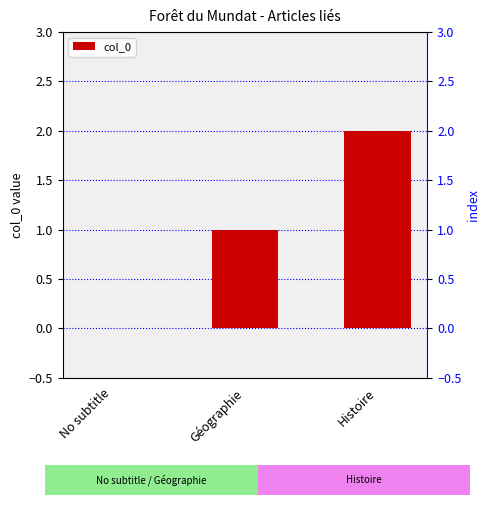

What is the sum of the values at Histoire and No subtitle?

2